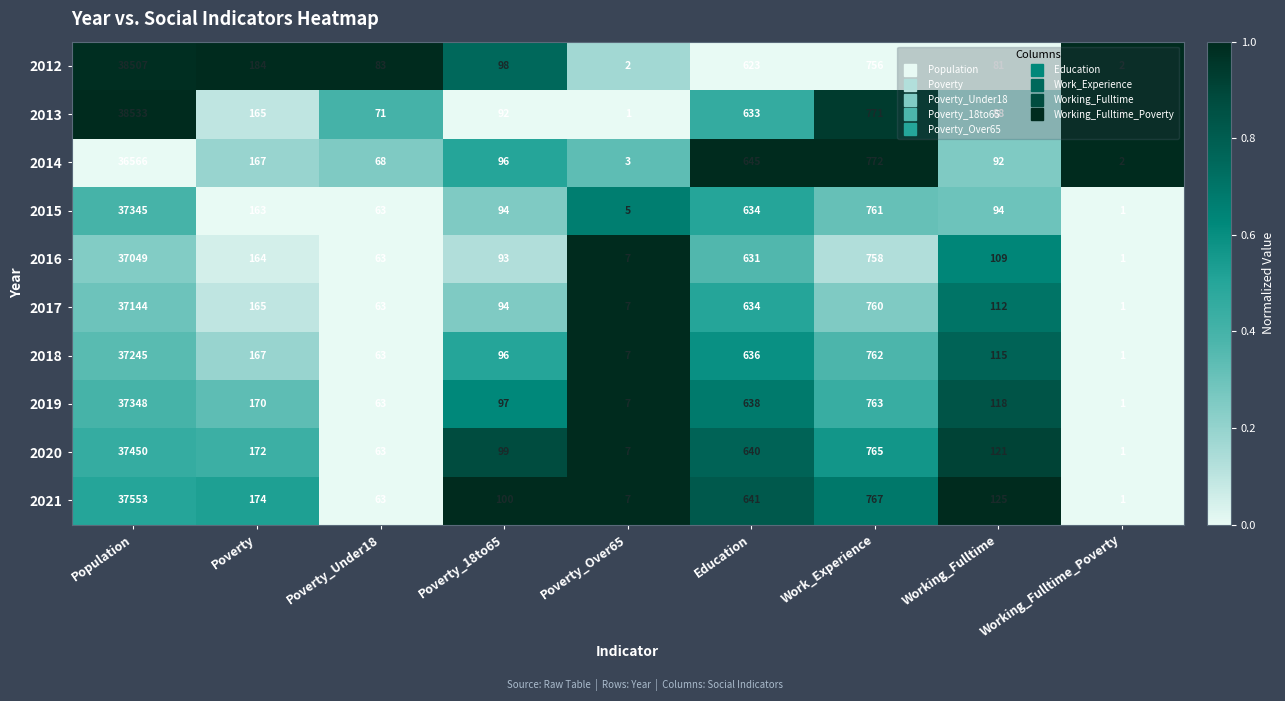

At which category is the sum across all series the highest?

Population